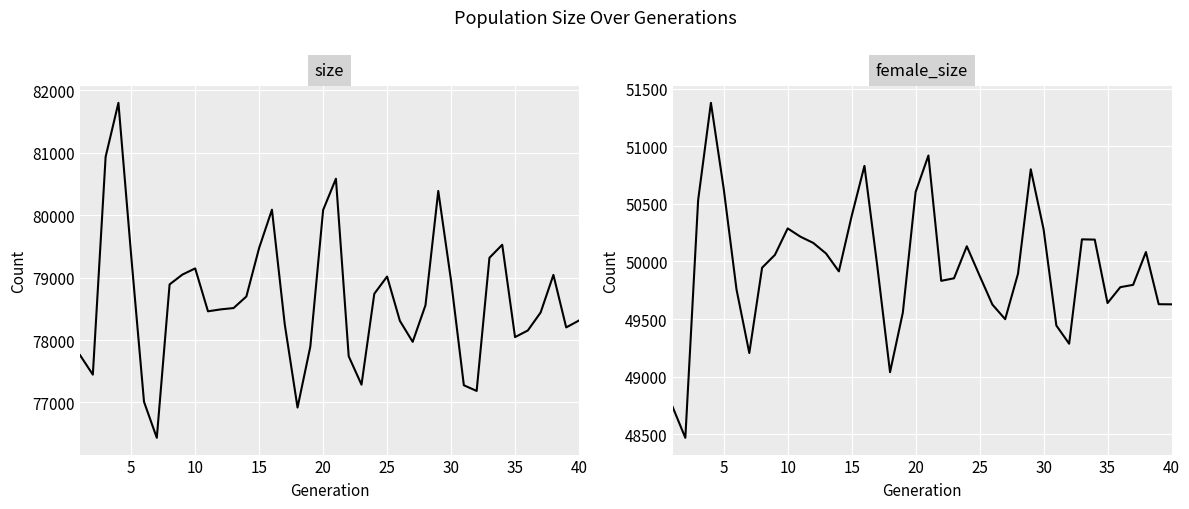

What are all the series names shown in the legend?

size, female_size